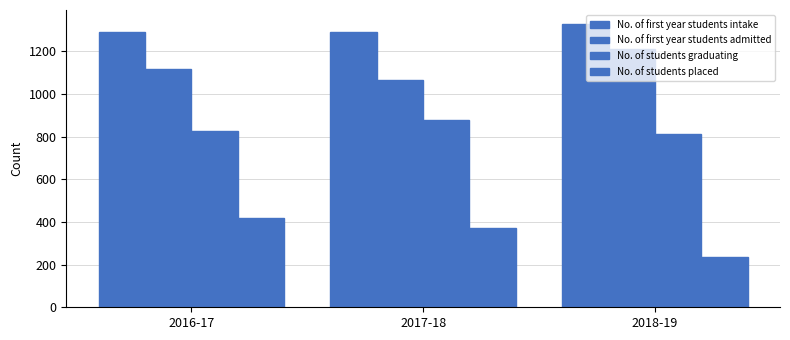

How many data points does each series have?

3